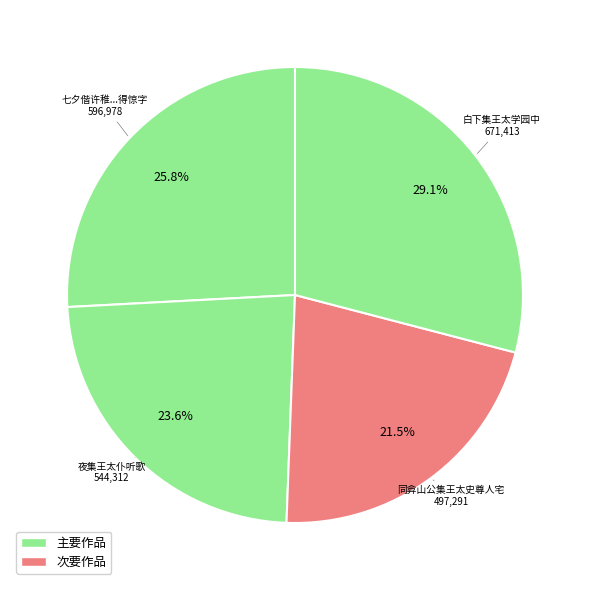

To the nearest percent, what is the difference between the largest and smallest slice percentages?

8%